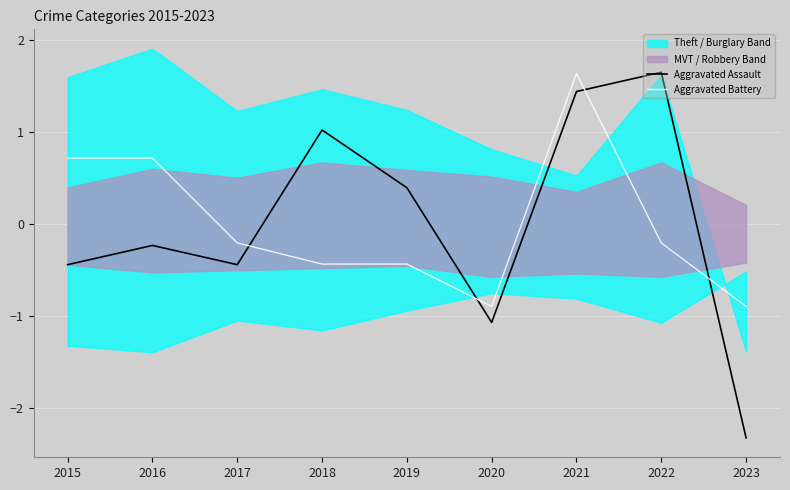

True or false: Aggravated Assault has more than 0 interior local peaks.

True